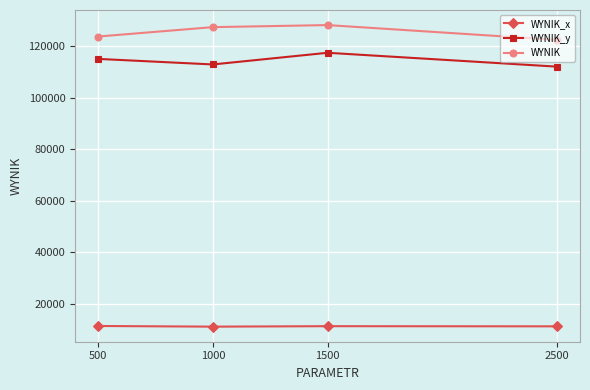

What is the spread (max minus min) of values at 500?

112363.4